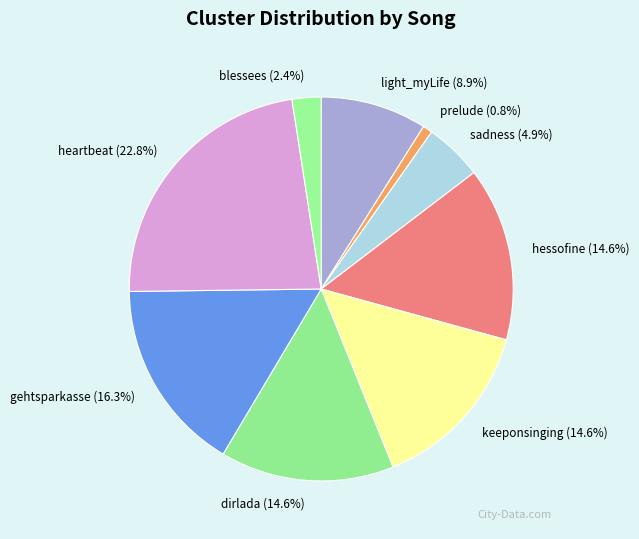

Is there any slice that represents more than half of the pie?

No